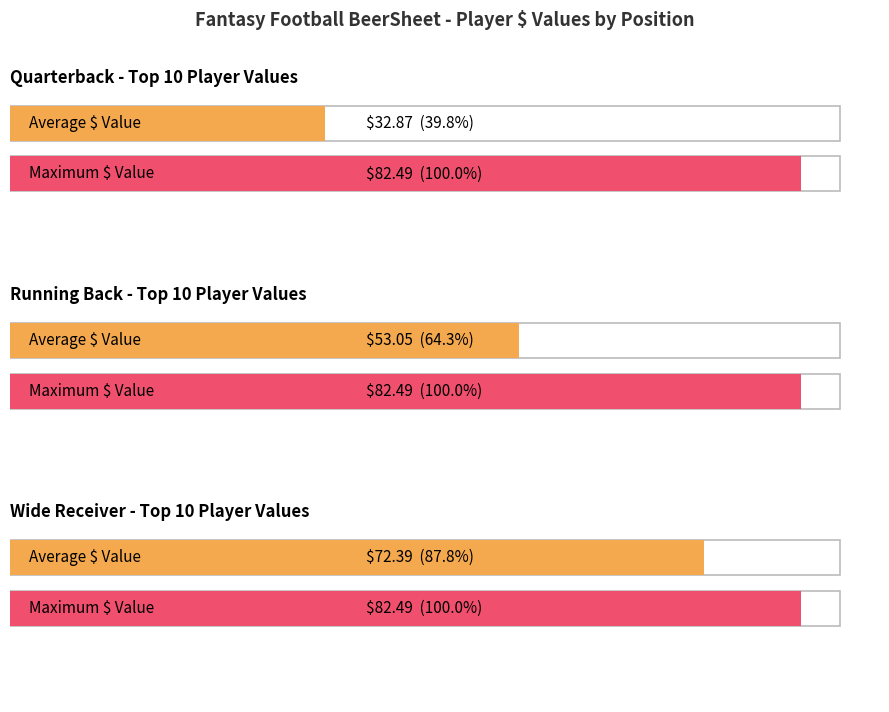

What is the spread (max minus min) of values at Rank 2?

46.2